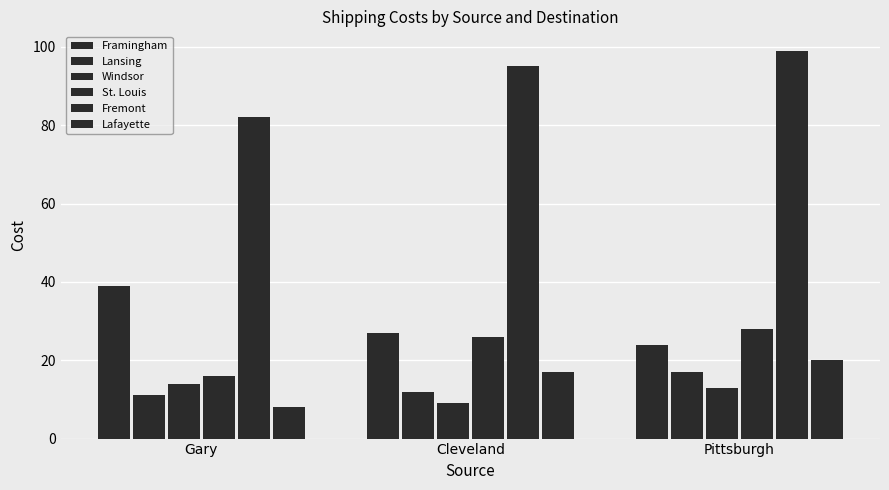

What is the difference between the highest and lowest values at Pittsburgh?

86